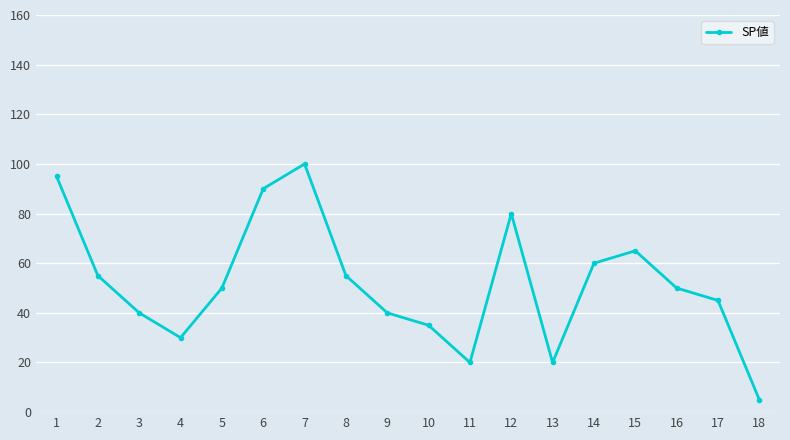

Count the number of categories in the chart.

18